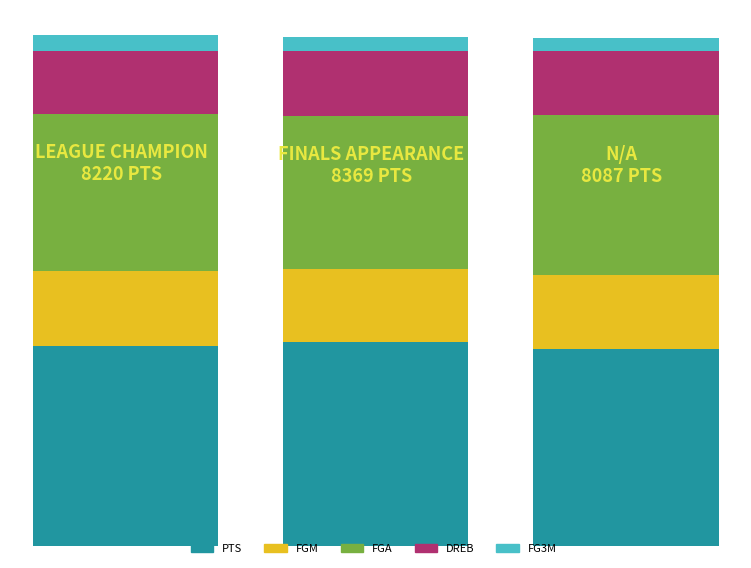

Which has a higher value, N/A or LEAGUE CHAMPION?

LEAGUE CHAMPION